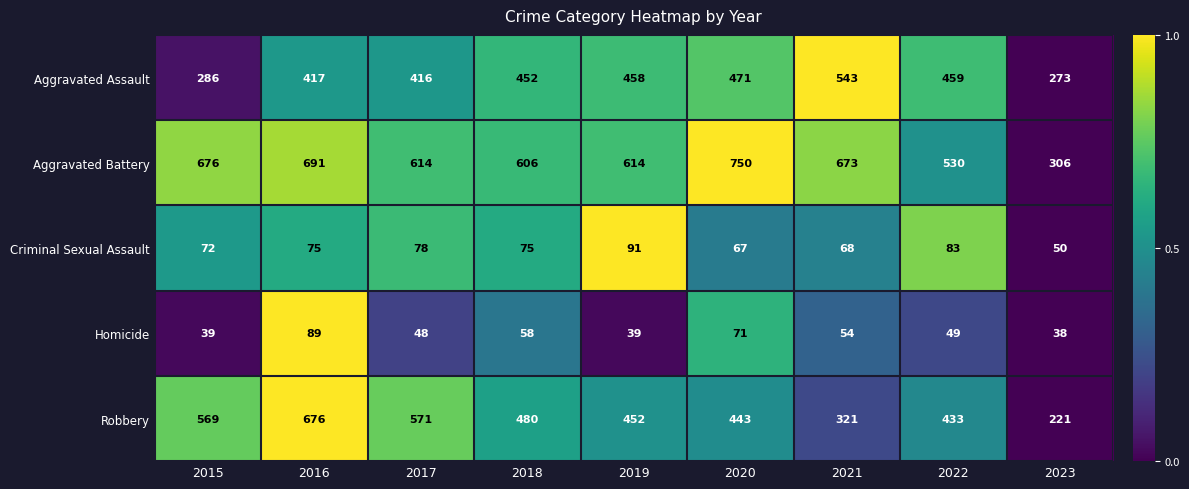

What is the difference between the maximum and second lowest values in the Robbery series?

355